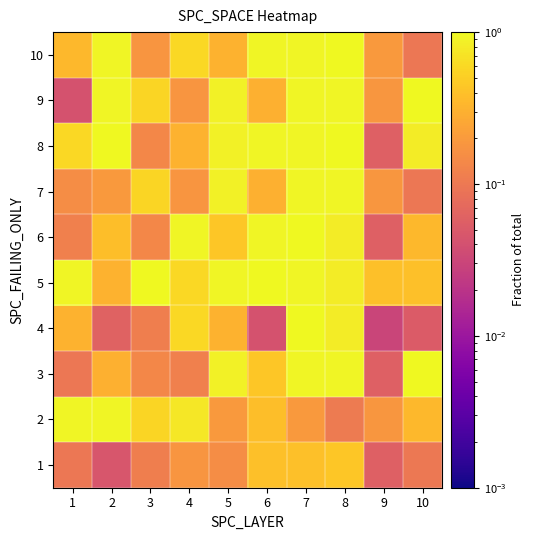

Reading right to left, what are all the values shown in this chart?

1: 10=0.1	9=0.1	8=0.4	7=0.4	6=0.4	5=0.2	4=0.2	3=0.1	2=0.0	1=0.1
2: 10=0.3	9=0.2	8=0.1	7=0.2	6=0.4	5=0.2	4=0.8	3=0.6	2=0.9	1=0.9
3: 10=1.0	9=0.1	8=0.9	7=0.9	6=0.4	5=0.9	4=0.1	3=0.1	2=0.3	1=0.1
4: 10=0.1	9=0.0	8=0.8	7=1.0	6=0.0	5=0.3	4=0.6	3=0.1	2=0.1	1=0.3
5: 10=0.4	9=0.4	8=0.8	7=0.9	6=1.0	5=0.9	4=0.6	3=1.0	2=0.3	1=0.9
6: 10=0.3	9=0.1	8=0.8	7=1.0	6=0.9	5=0.4	4=0.9	3=0.1	2=0.4	1=0.1
7: 10=0.1	9=0.2	8=0.9	7=0.9	6=0.3	5=0.9	4=0.2	3=0.6	2=0.2	1=0.2
8: 10=0.8	9=0.1	8=1.0	7=0.9	6=0.9	5=0.9	4=0.3	3=0.1	2=1.0	1=0.6
9: 10=1.0	9=0.2	8=0.9	7=0.9	6=0.3	5=0.9	4=0.2	3=0.6	2=0.9	1=0.0
10: 10=0.1	9=0.2	8=1.0	7=0.9	6=0.9	5=0.3	4=0.6	3=0.2	2=0.9	1=0.3